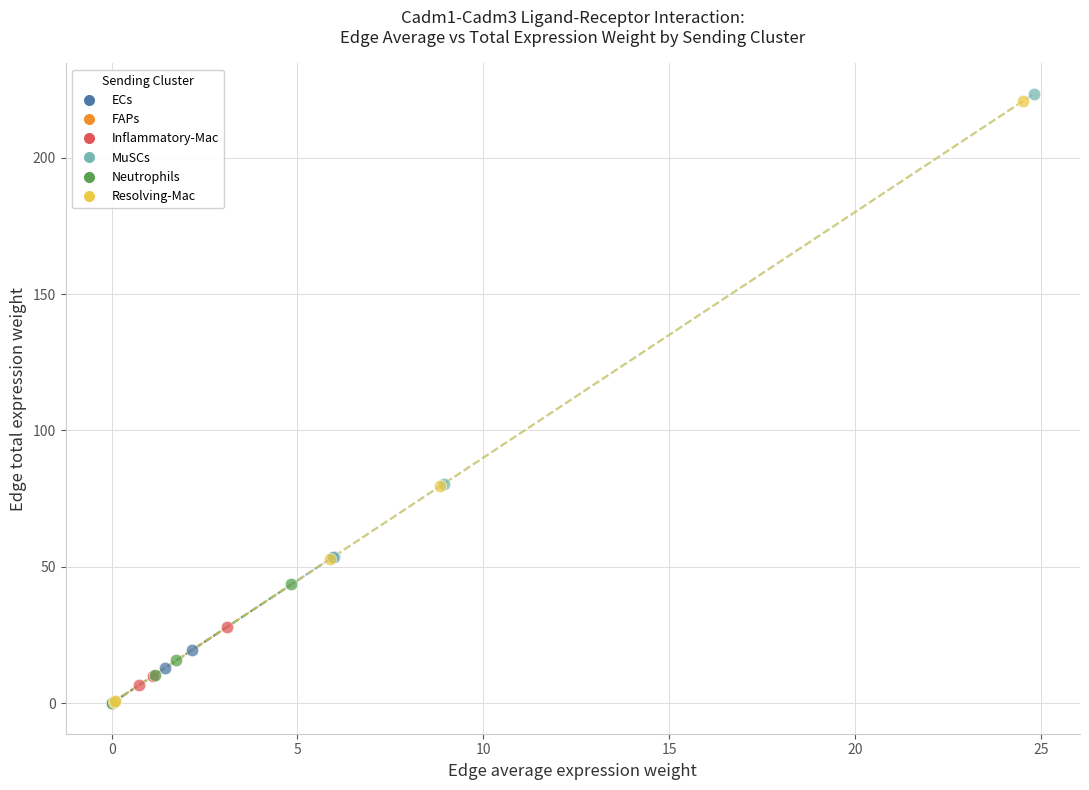

Which series has the largest Y range (max minus min)?

MuSCs